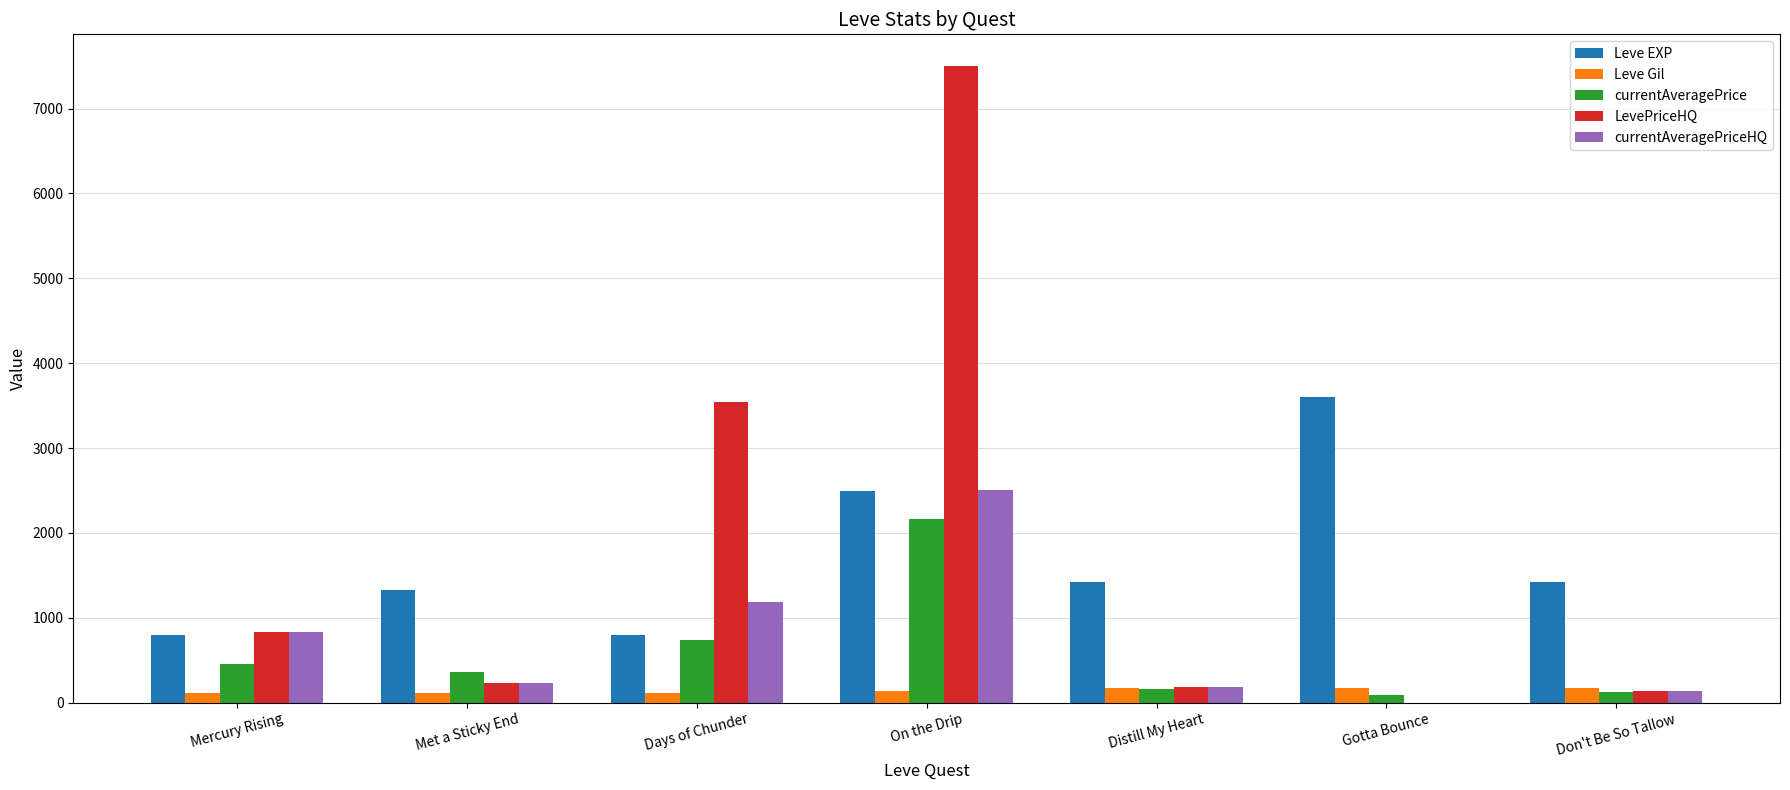

How many series are shown in this chart?

5